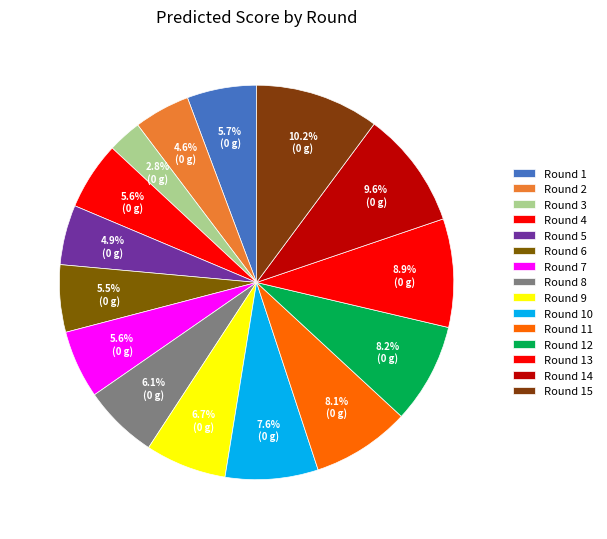

How many slices are in this pie chart?

15